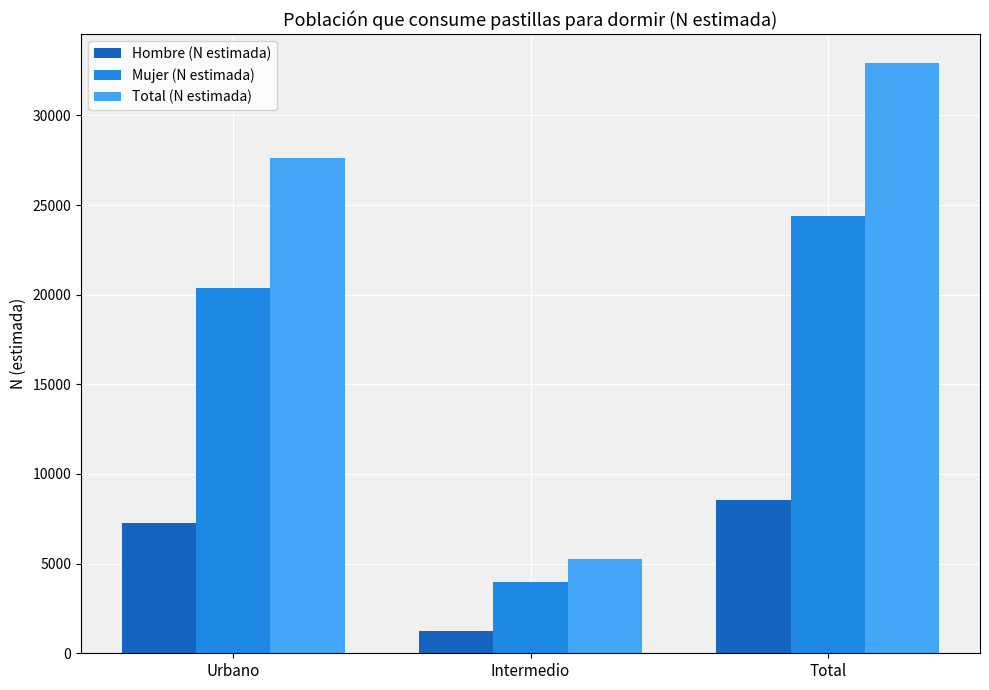

How many data points in Hombre (N estimada) are less than 7261?

1